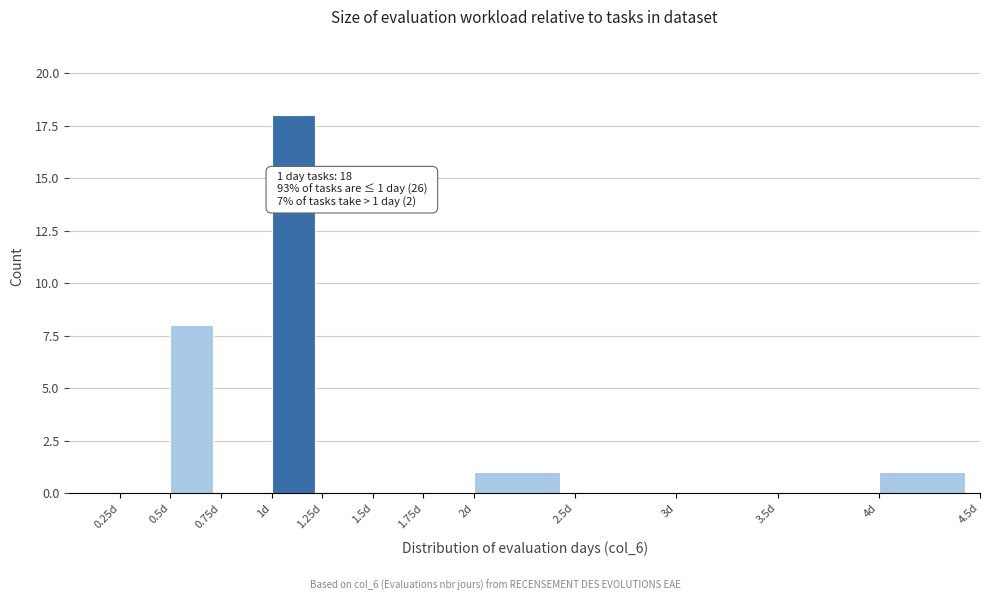

Over which range of the x-axis is the bar tallest?

1.00 to 1.25